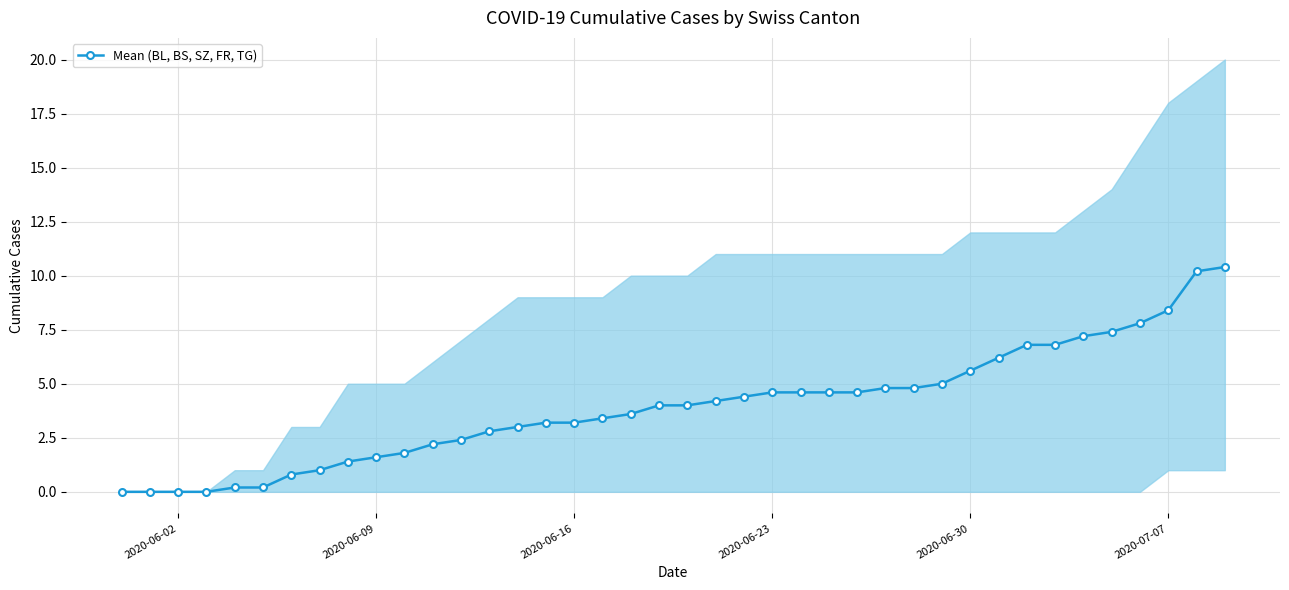

What is the highest value of the Mean (BL, BS, SZ, FR, TG) series?

10.4